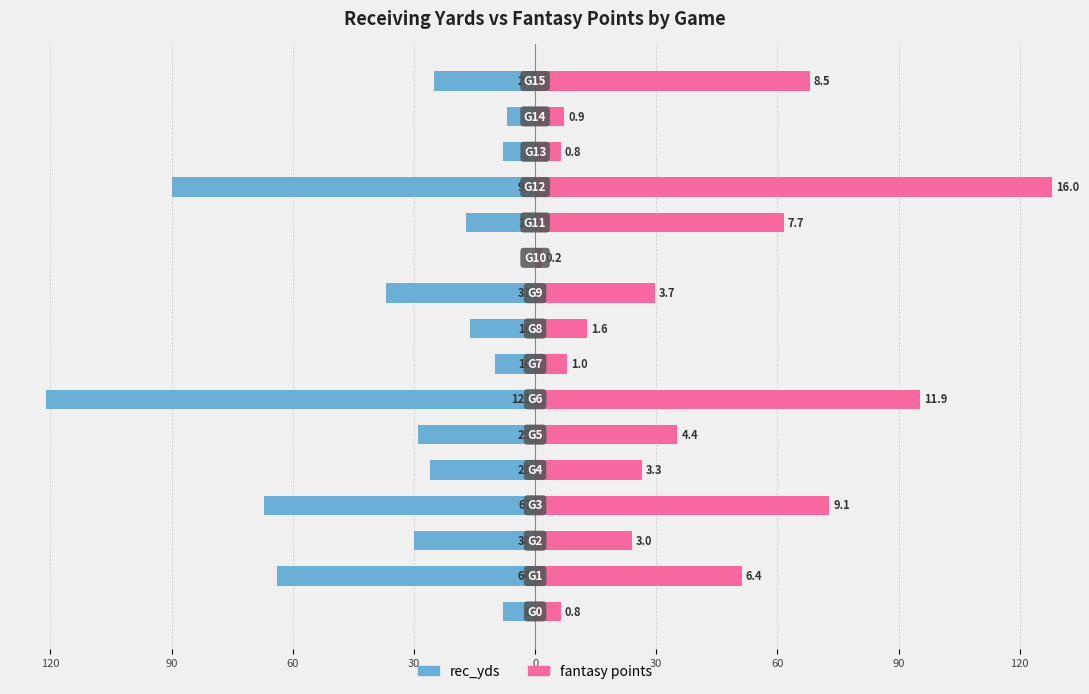

Between 90 and 60, which series saw the biggest shift?

rec_yds